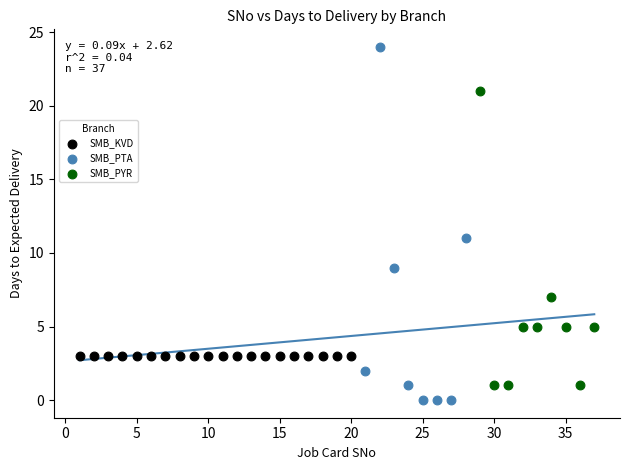

What are all the series names shown in the legend?

SMB_KVD, SMB_PTA, SMB_PYR